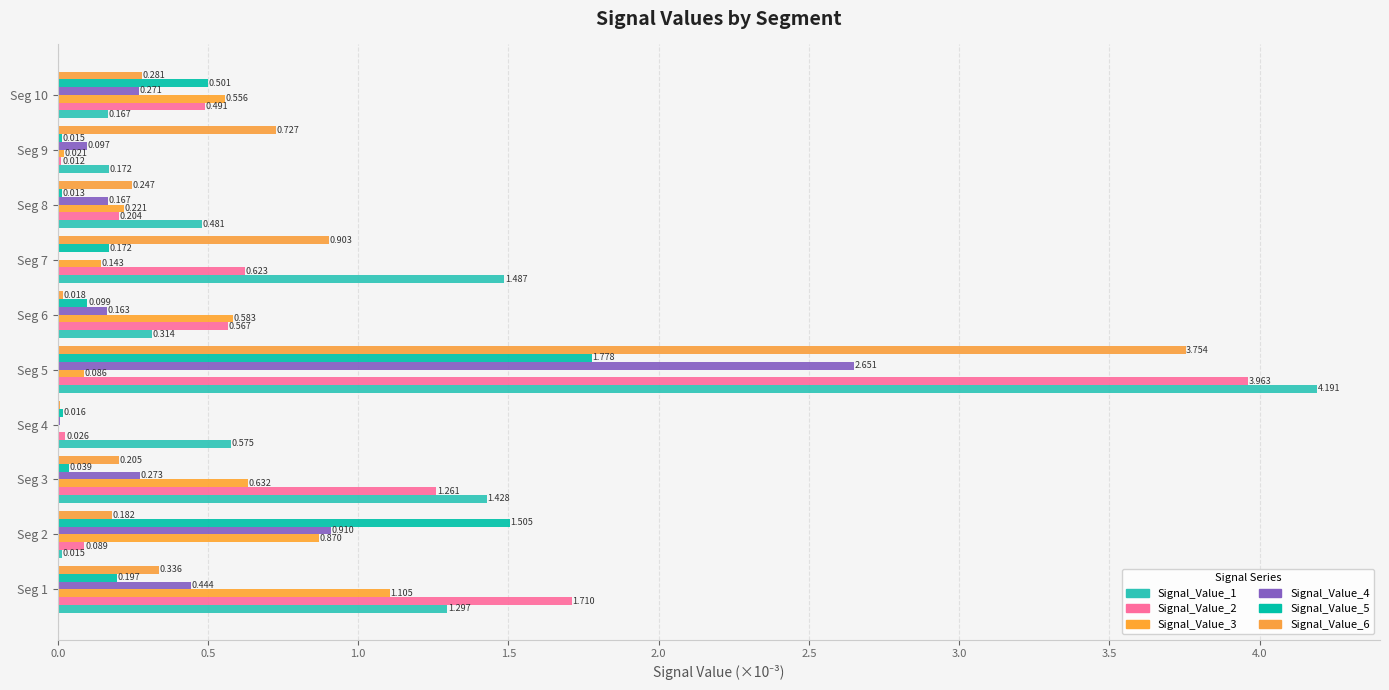

Reading right to left, extract all data points from this chart.

Signal_Value_1: 0.2	0.2	0.5	1.5	0.3	4.2	0.6	1.4	0.0	1.3
Signal_Value_2: 0.5	0.0	0.2	0.6	0.6	4.0	0.0	1.3	0.1	1.7
Signal_Value_3: 0.6	0.0	0.2	0.1	0.6	0.1	0.0	0.6	0.9	1.1
Signal_Value_4: 0.3	0.1	0.2	0.0	0.2	2.7	0.0	0.3	0.9	0.4
Signal_Value_5: 0.5	0.0	0.0	0.2	0.1	1.8	0.0	0.0	1.5	0.2
Signal_Value_6: 0.3	0.7	0.2	0.9	0.0	3.8	0.0	0.2	0.2	0.3